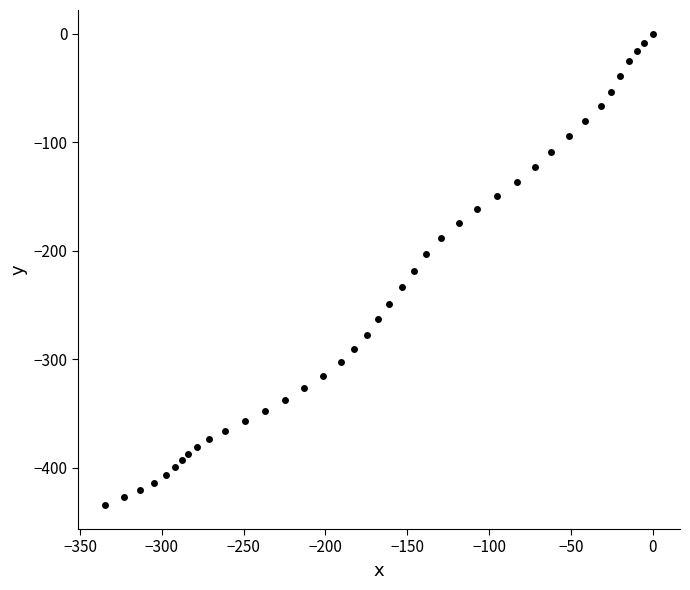

What is the range of X values (max minus min)?

334.6